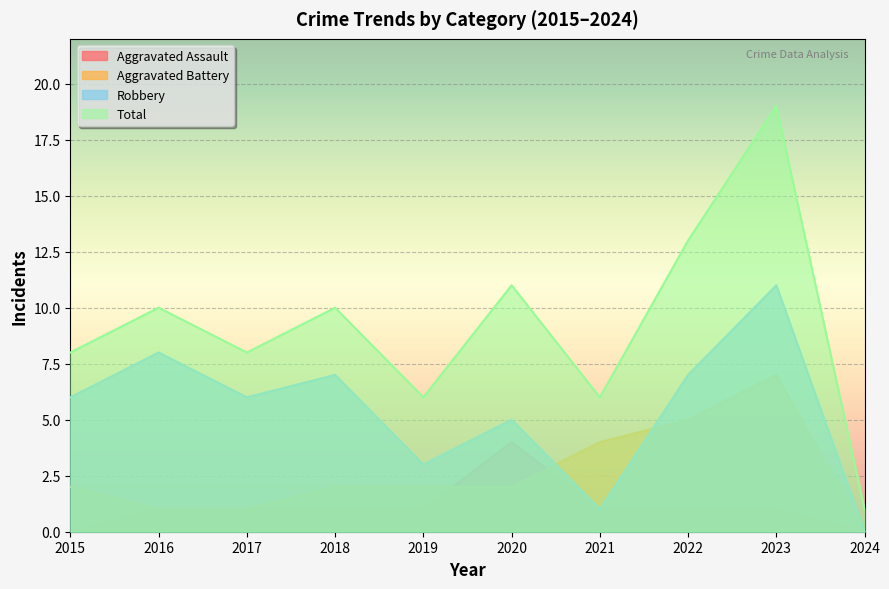

At how many categories does at least one series exceed 5?

9